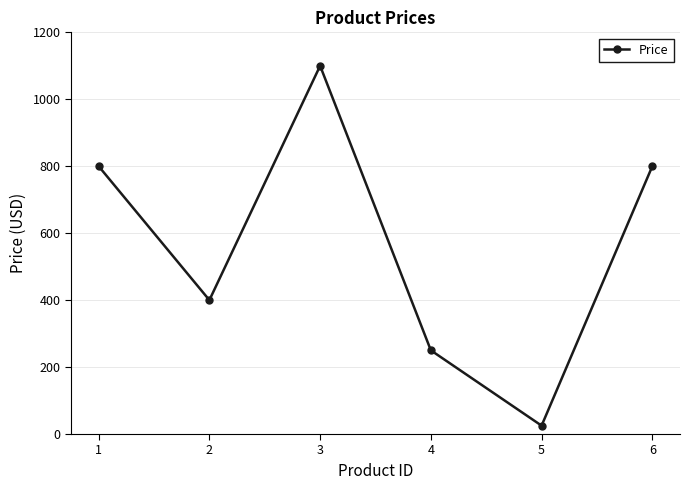

What is the sum of the values at 5 and 4?

275